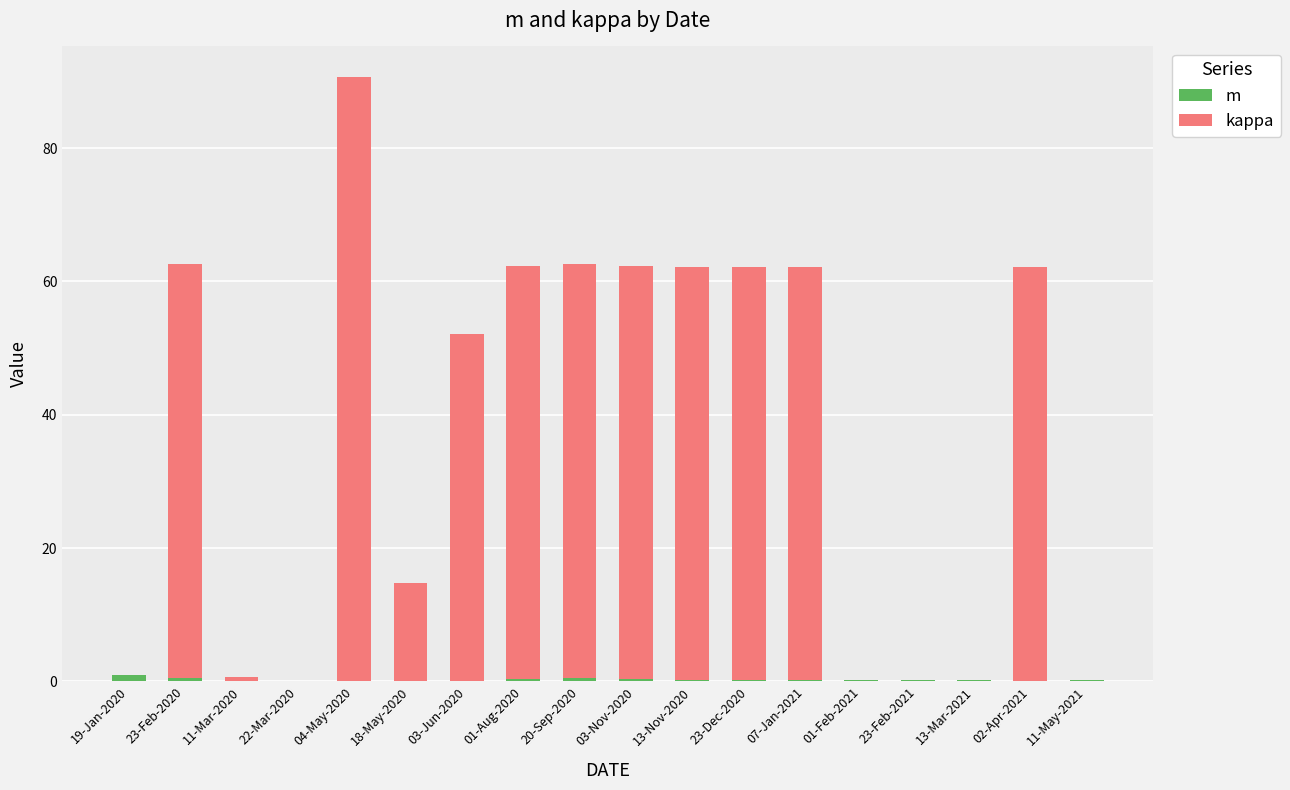

What are all the series names shown in the legend?

m, kappa